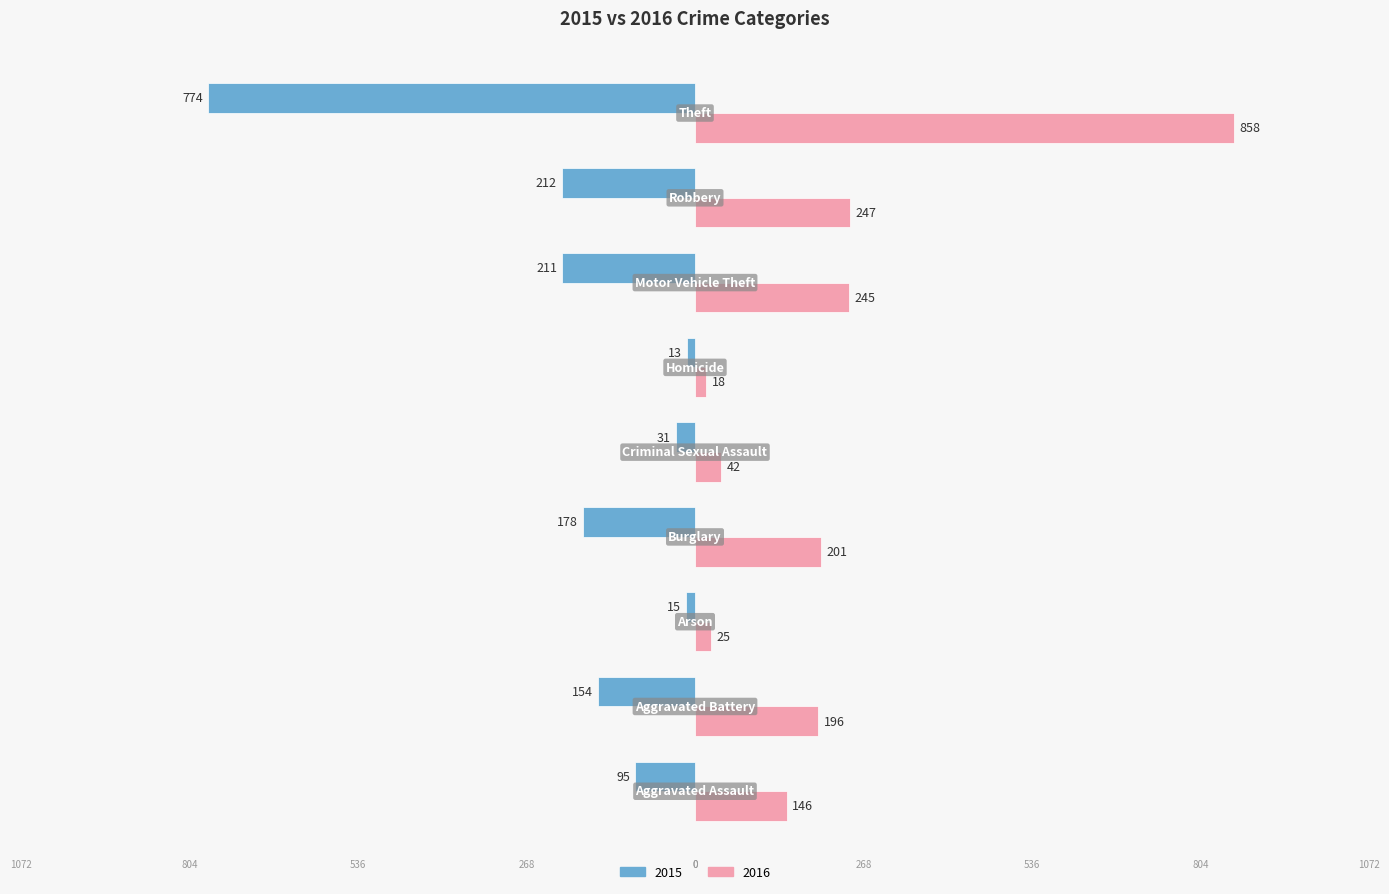

What are all the series names shown in the legend?

2015, 2016